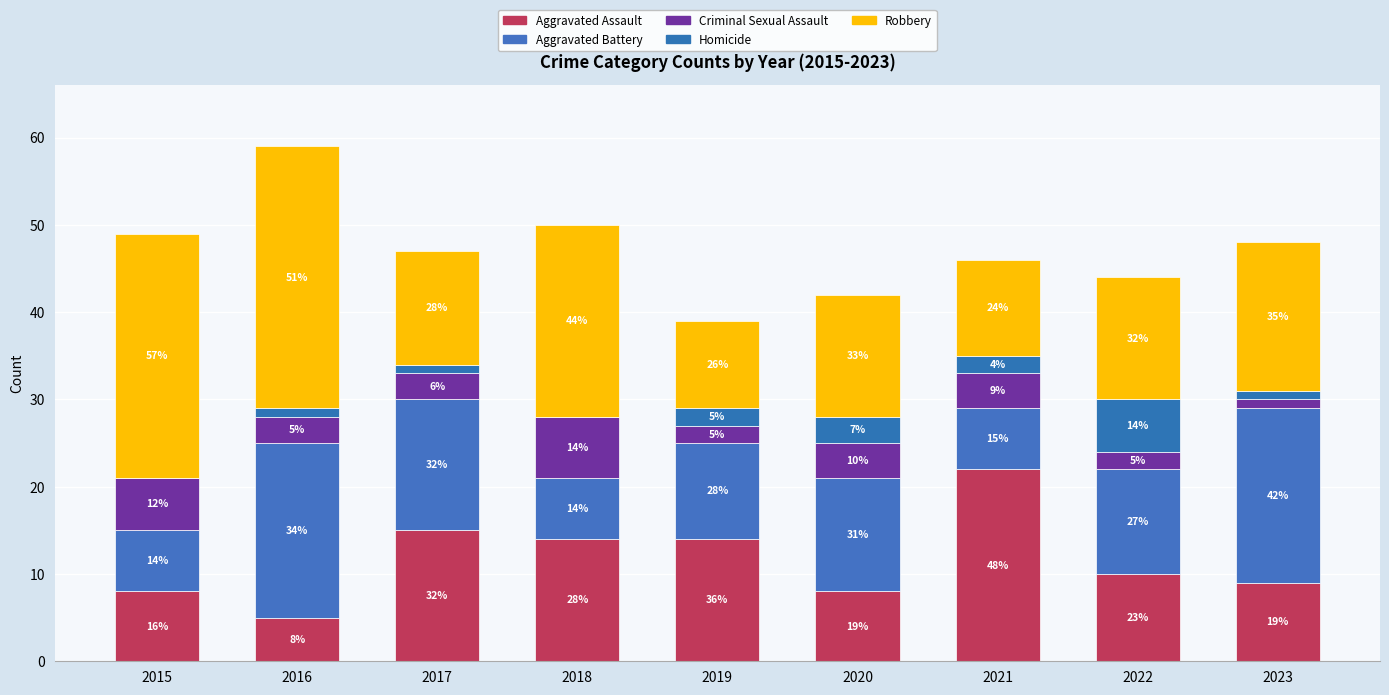

Does the chart contain stacked bars?

Yes